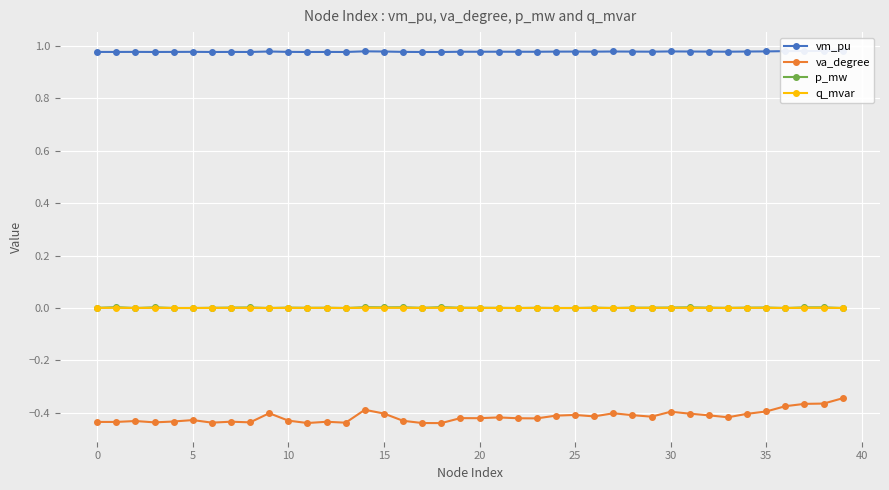

True or false: va_degree and vm_pu cross at least once.

False